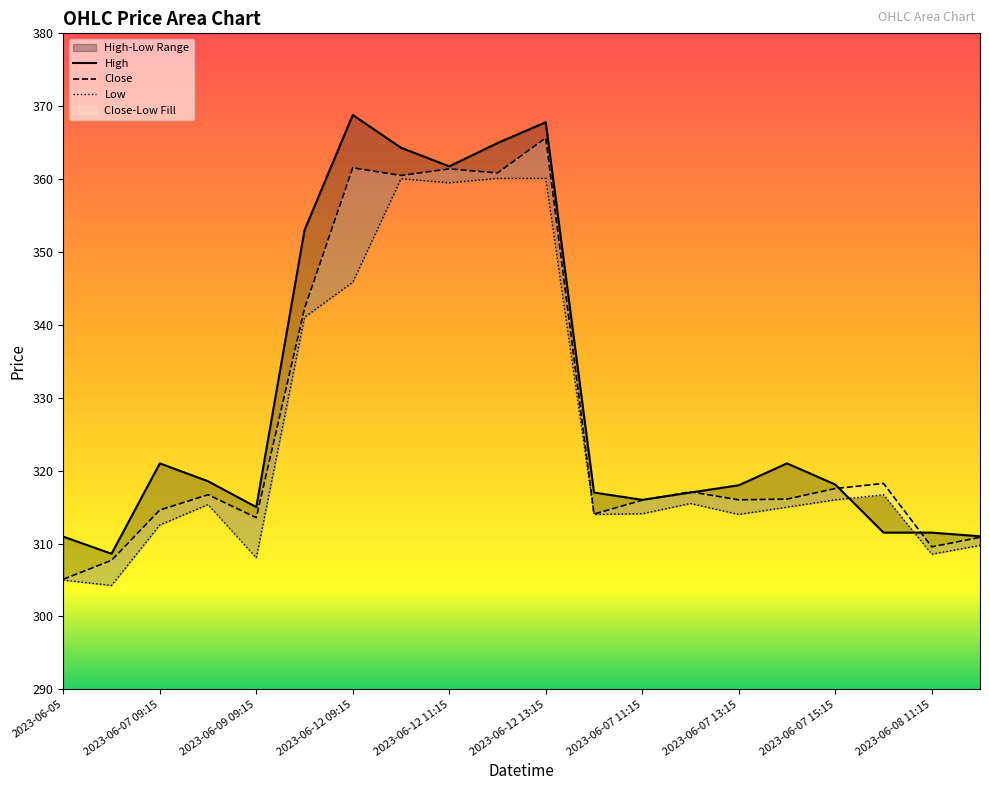

How many interior local peaks does the Close series have?

6